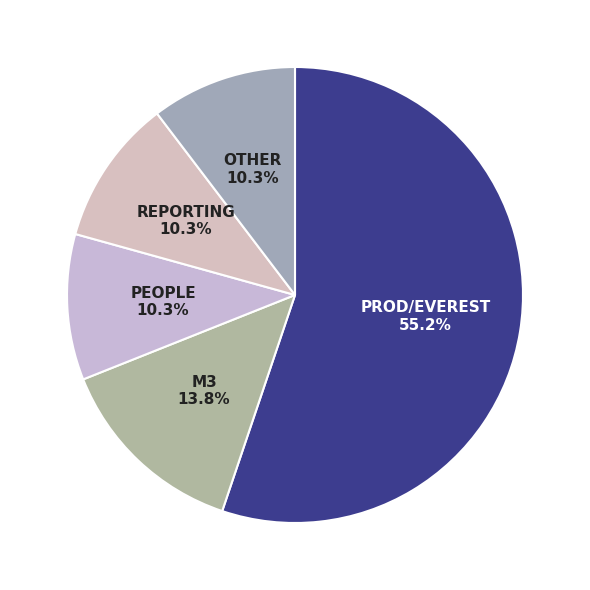

Rank the categories by value from highest to lowest.

PROD/EVEREST, M3, PEOPLE, REPORTING, Other